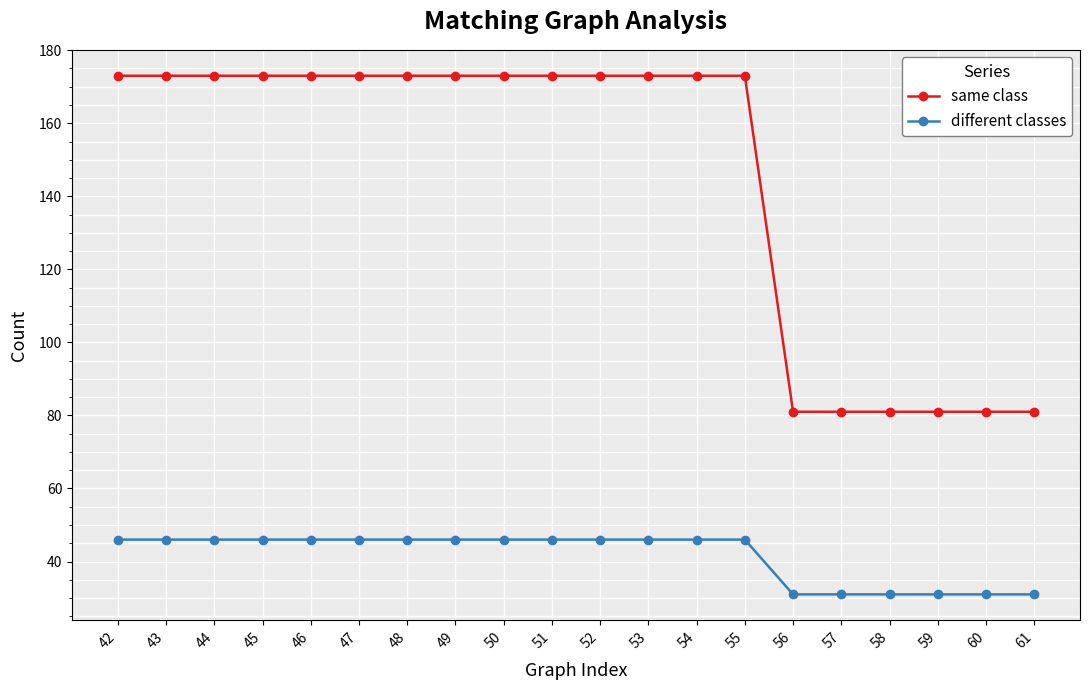

True or false: same class and different classes cross at least once.

False